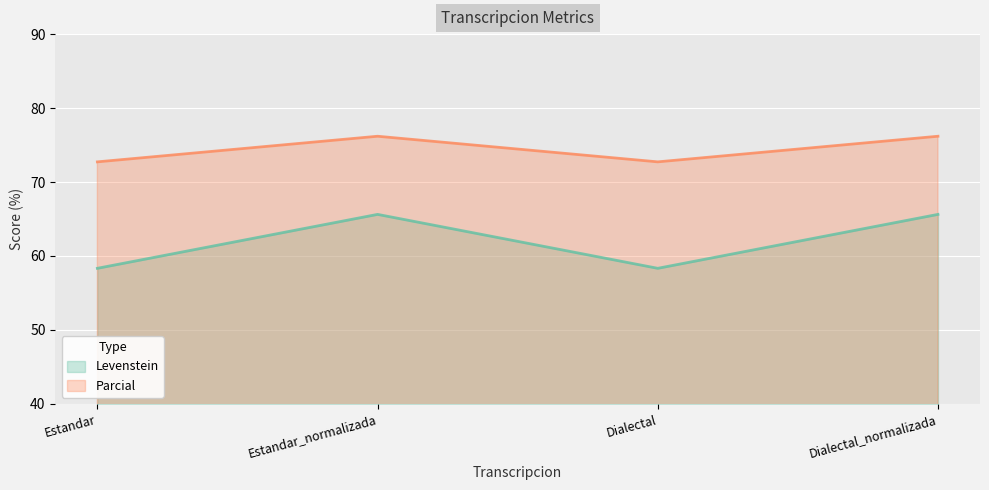

Which category has the highest value in the Levenstein series?

Estandar_normalizada